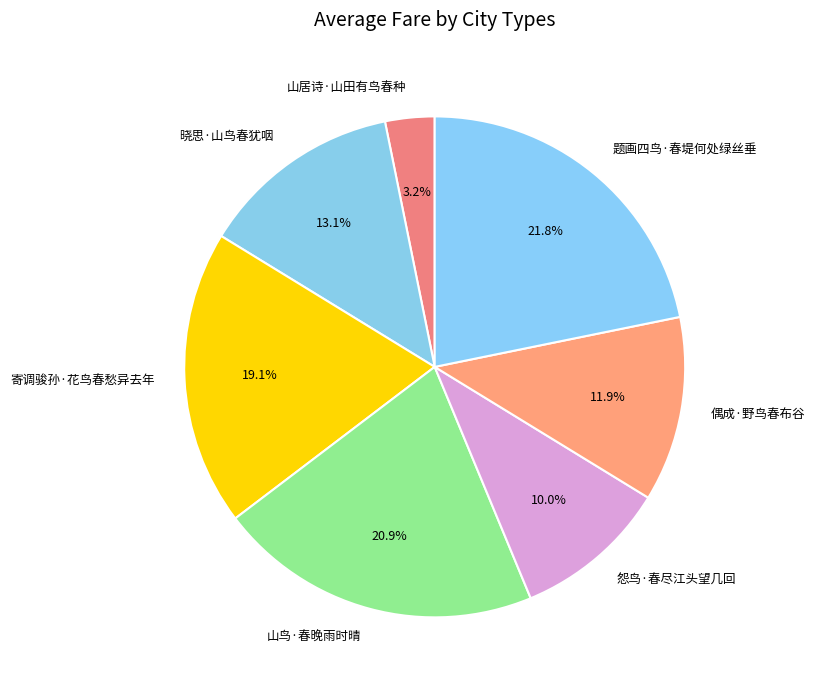

What is the ratio of the value at 题画四鸟·春堤何处绿丝垂 to the value at 山居诗·山田有鸟春种?

6.8